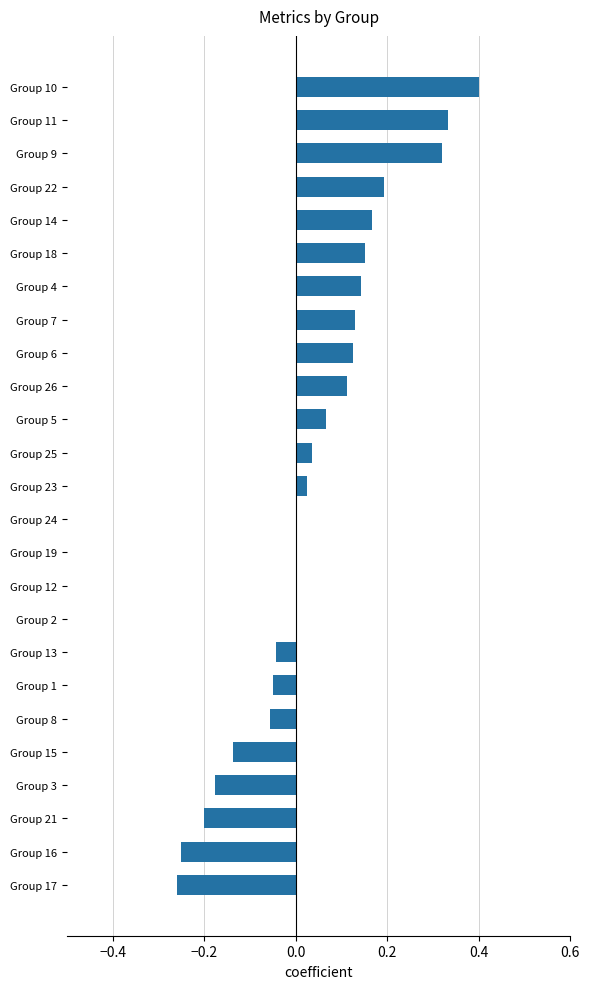

What is the sum of all values?

1.0